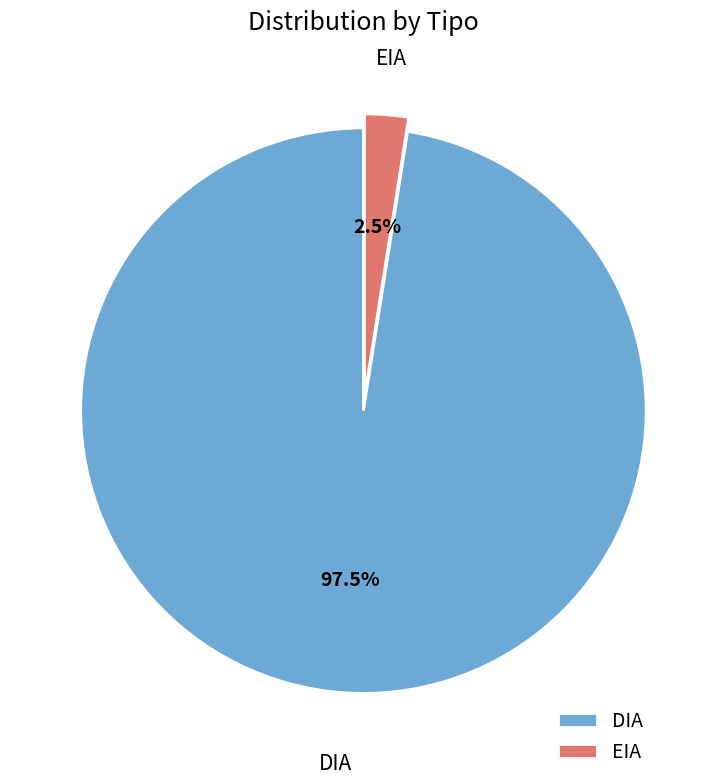

Is there a majority slice in this chart?

Yes